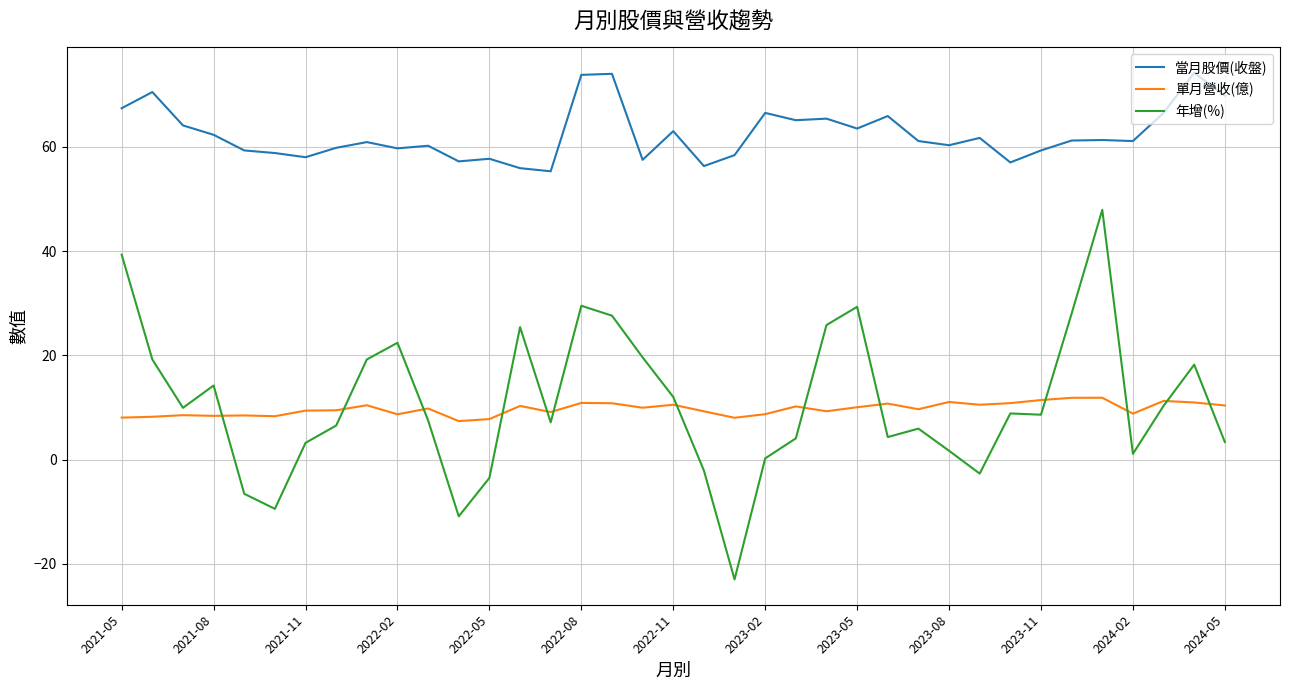

What is the minimum value for 單月營收(億)?

7.4